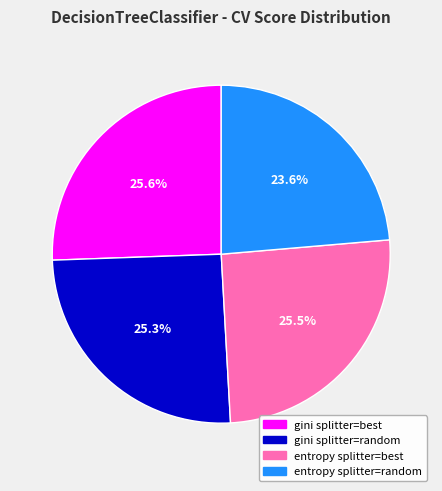

How many segments does this pie chart have?

4